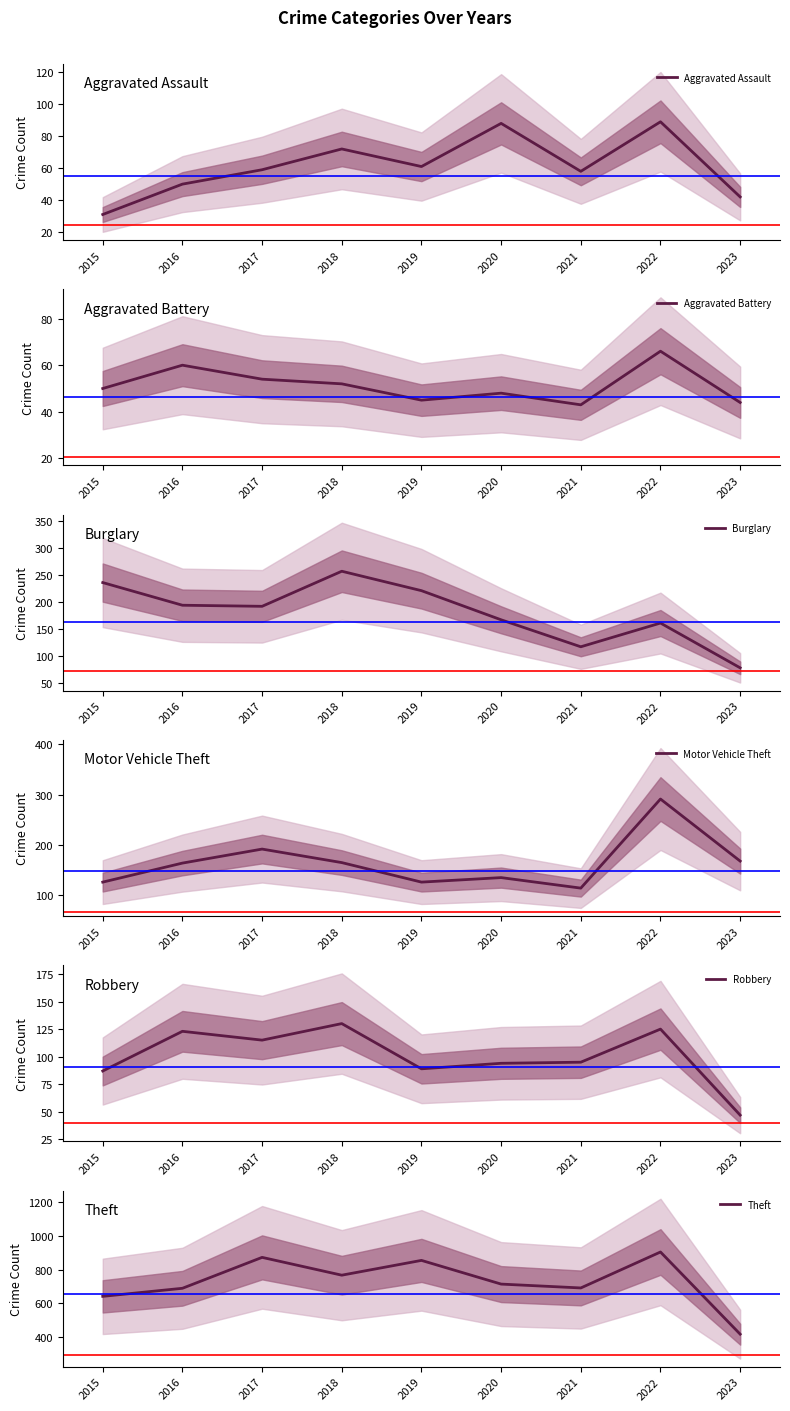

What is the difference between the maximum and minimum values in the Aggravated Battery series?

23